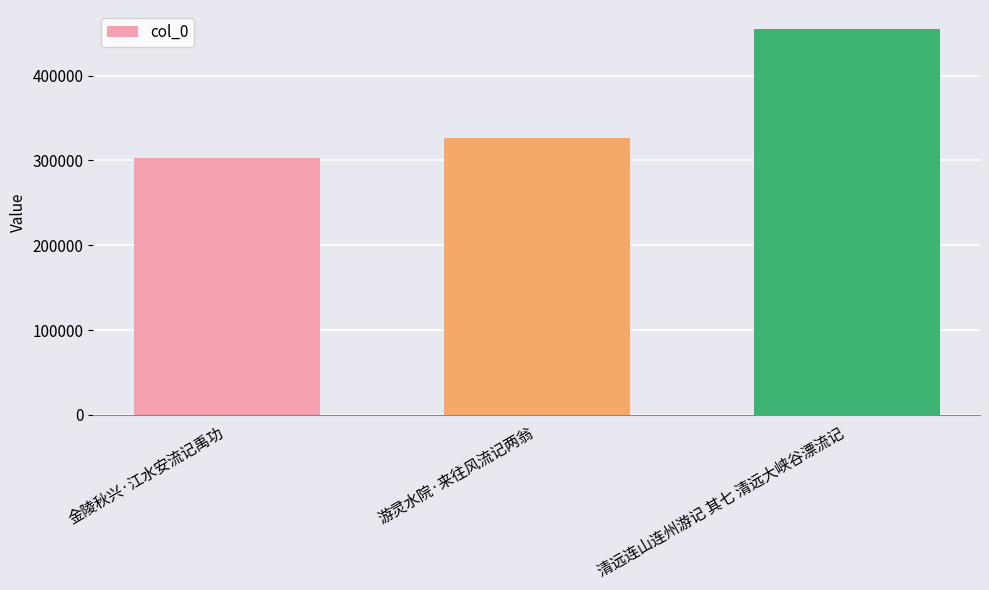

What is the minimum value shown in the chart?

303184